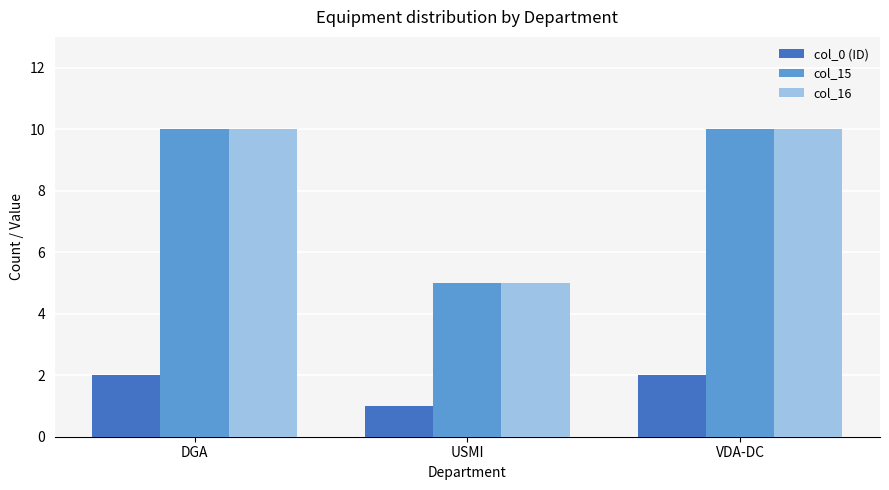

How many col_16 values are between 5 and 10?

3